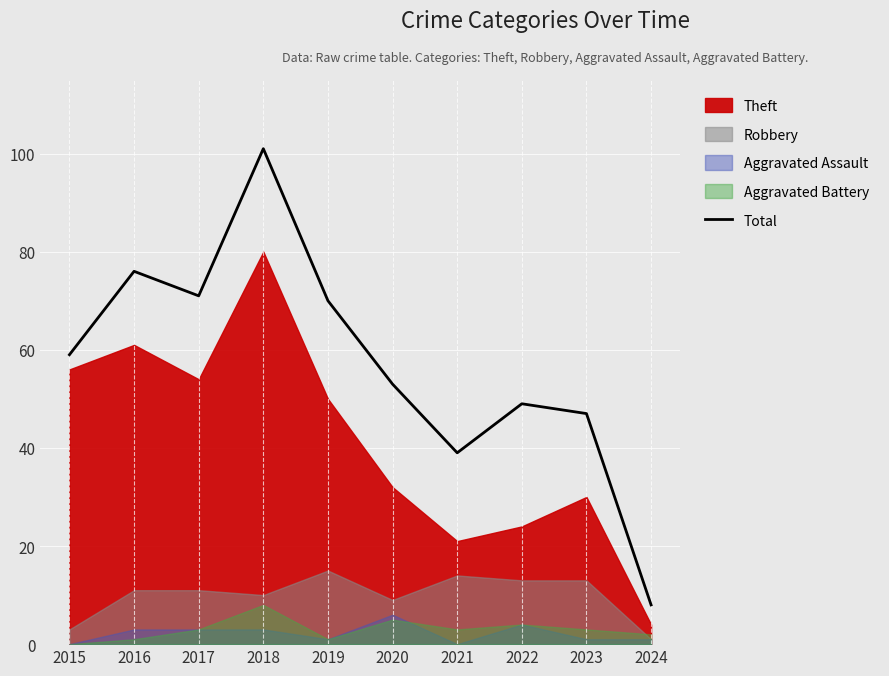

What is the difference between the second highest and minimum values?

68